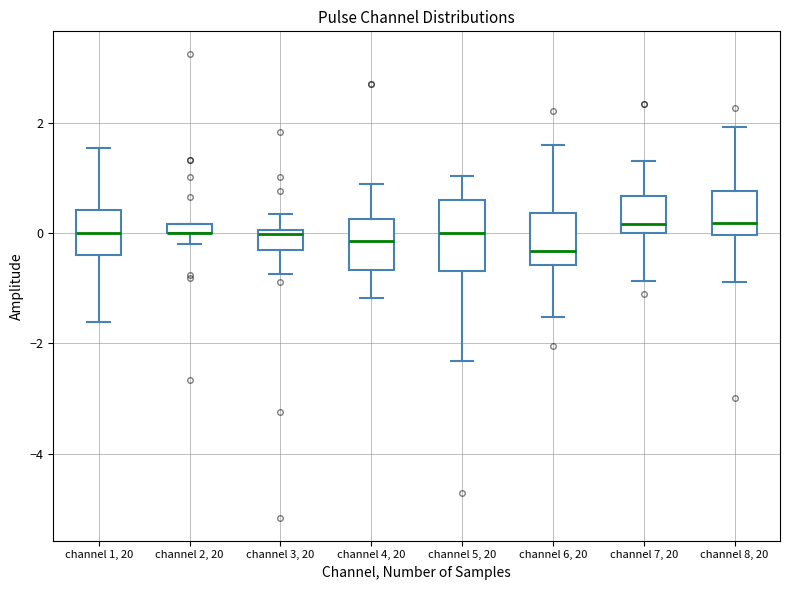

Which box is the tallest, from its lower edge to its upper edge?

channel 5, 20